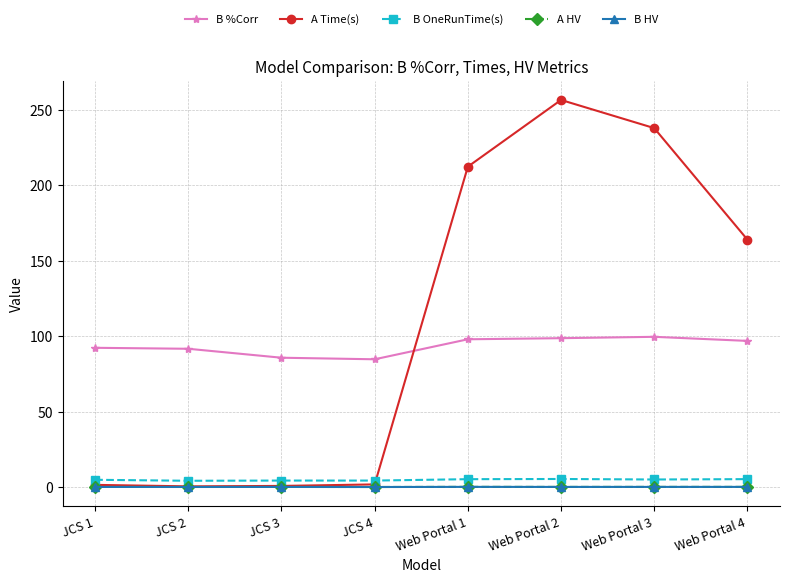

Which series has the largest total across all categories?

A Time(s)